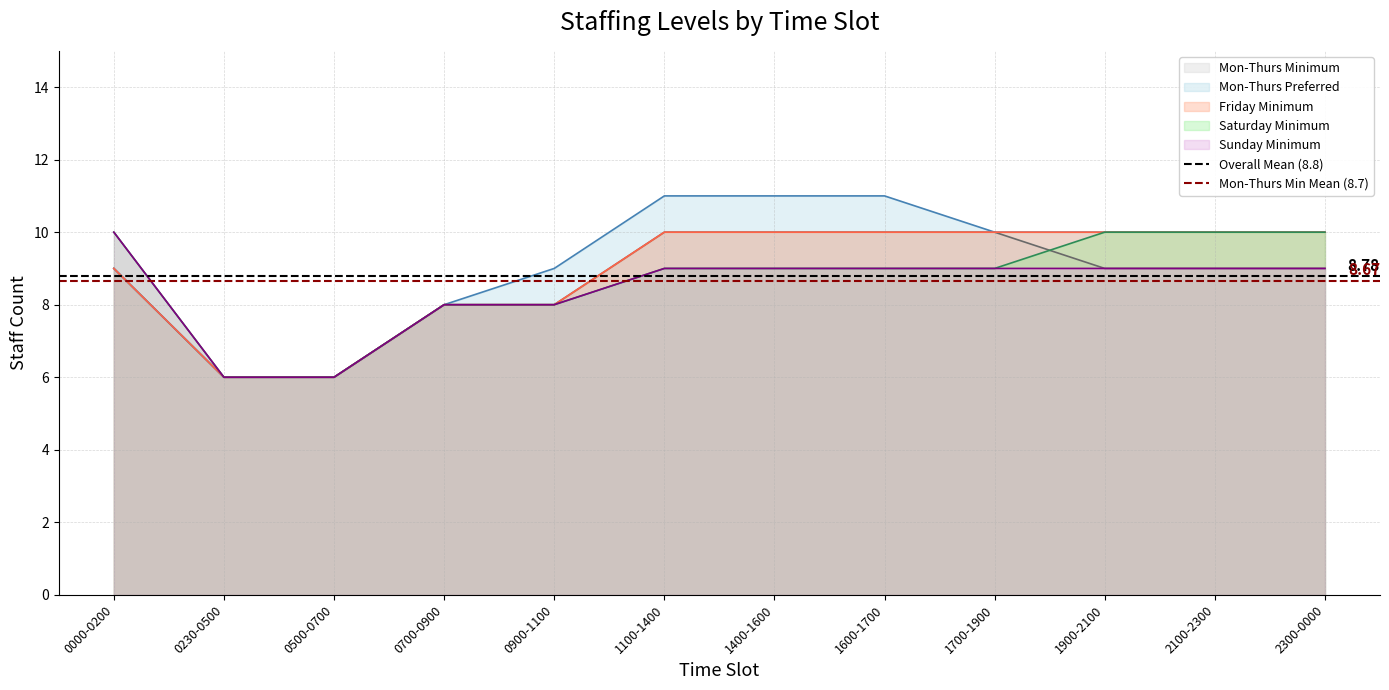

The value of Overall Mean (8.8) at 0000-0200 is 4.7. True or false?

False